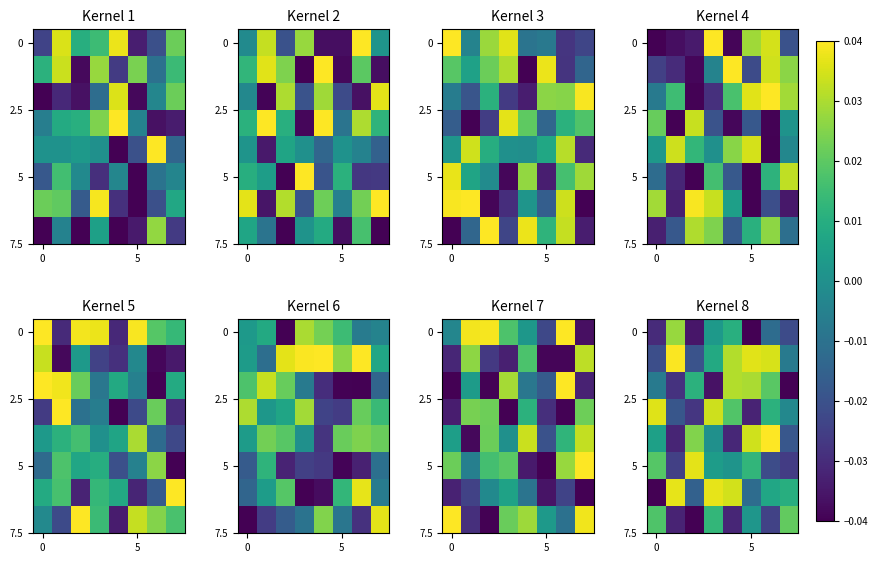

What is the difference between the highest and lowest values at 2?

0.1